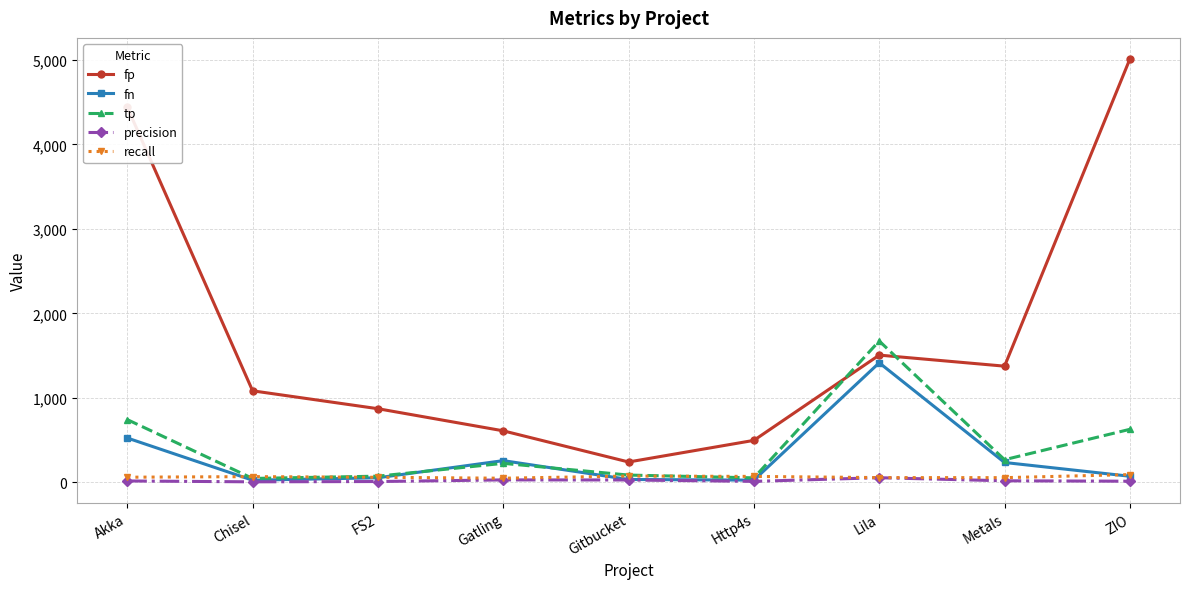

Which series ends up on top after the final intersection of recall and fn?

recall